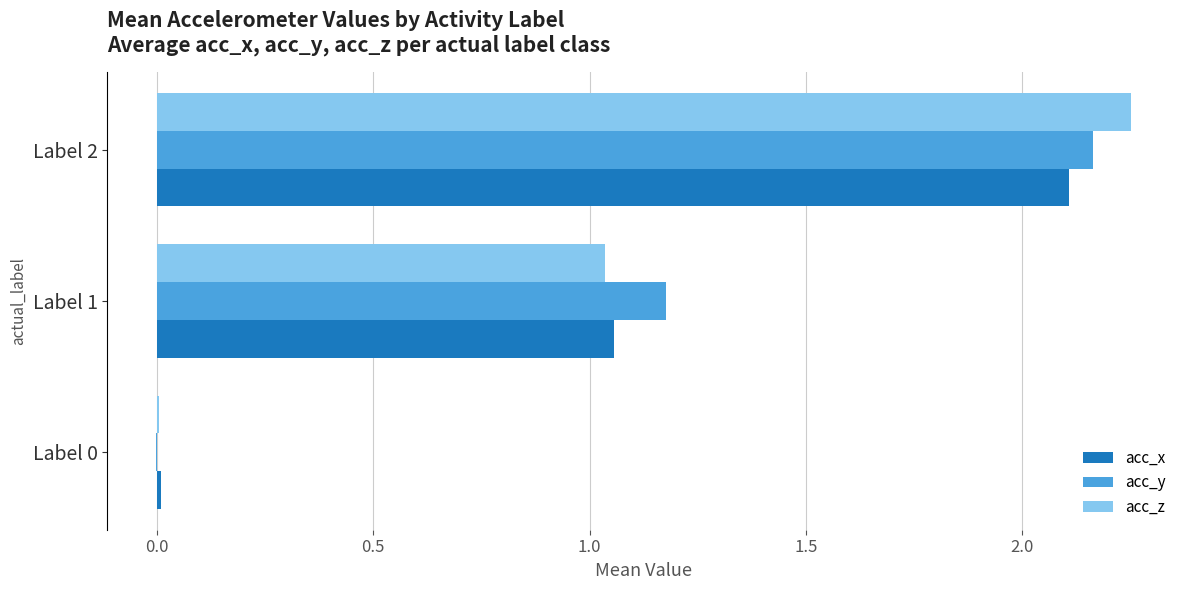

Where is acc_y nearest to the value 1?

Label 1